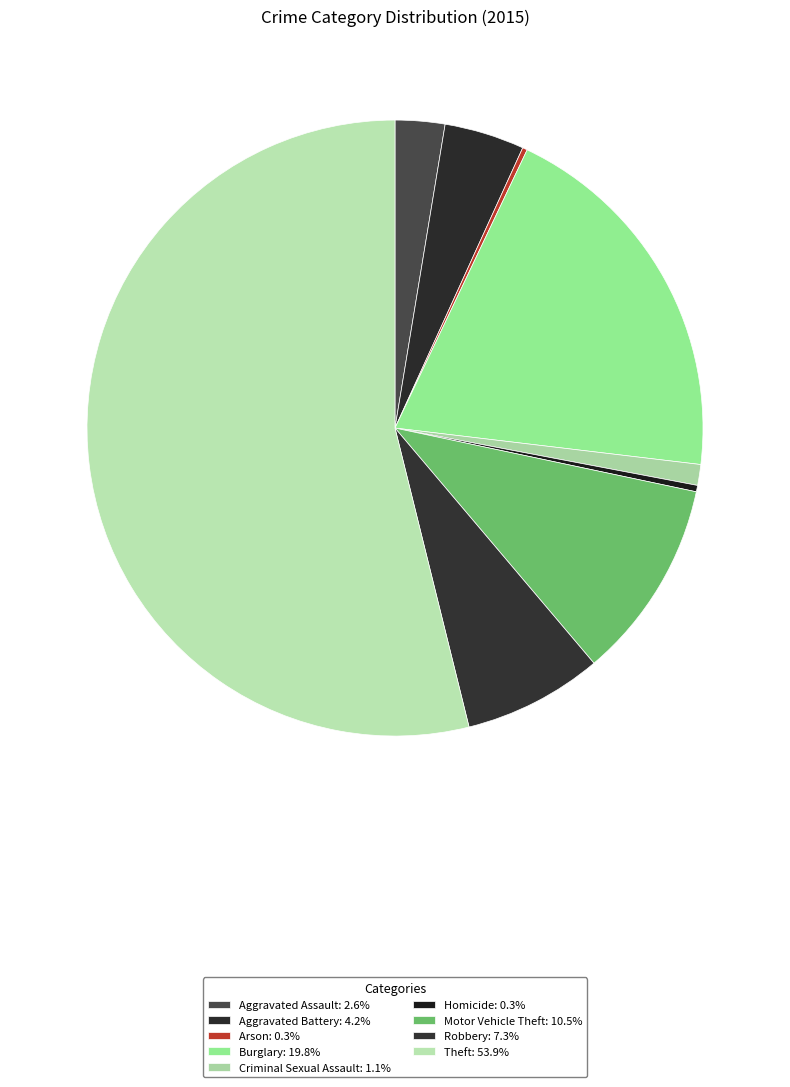

True or false: Homicide accounts for 0% of the total.

True